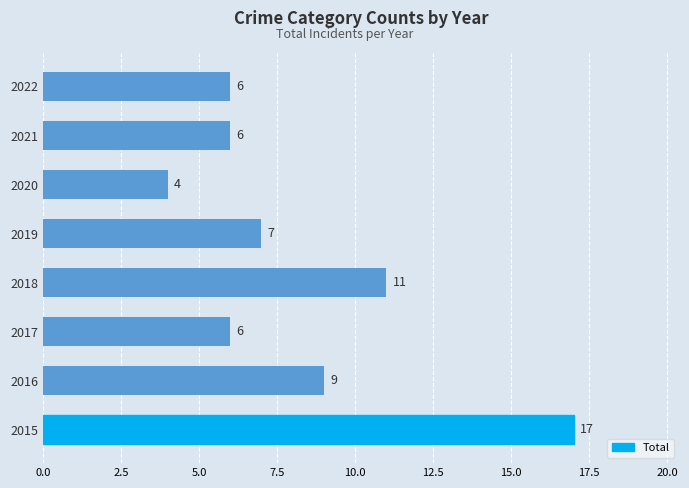

How many categories are shown in the chart?

8